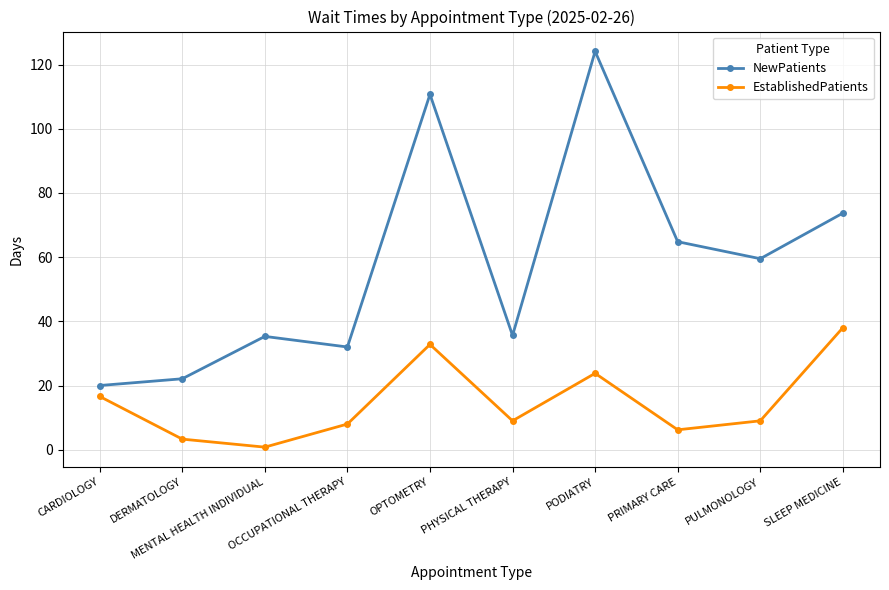

Read the EstablishedPatients value at PODIATRY.

23.8